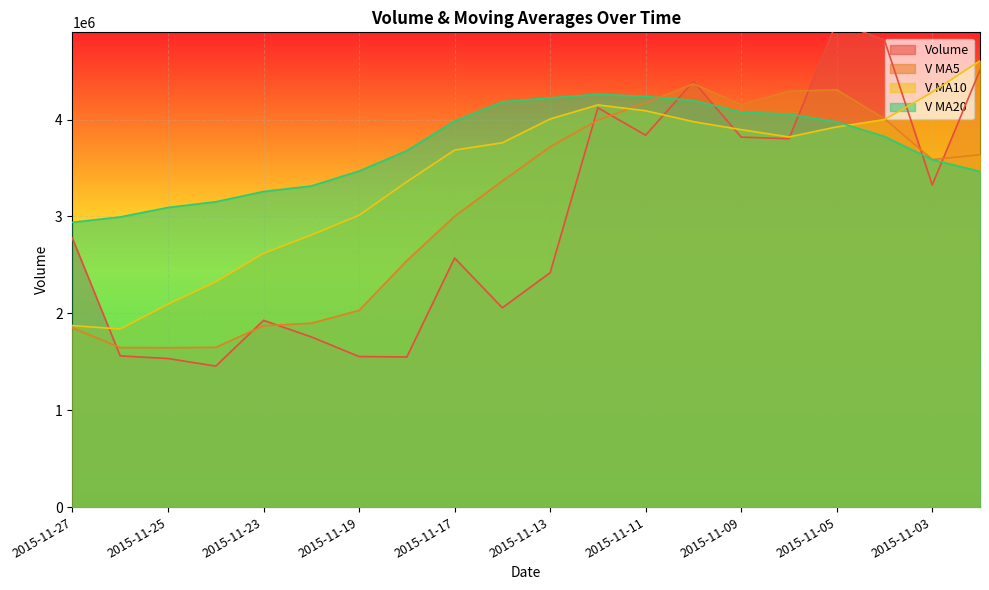

True or false: volume and v_ma10 cross at least once.

True